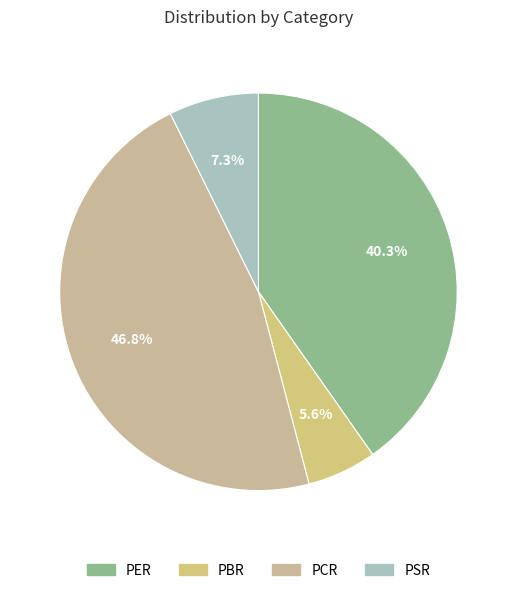

Is the sum of PBR and PSR greater than half?

No